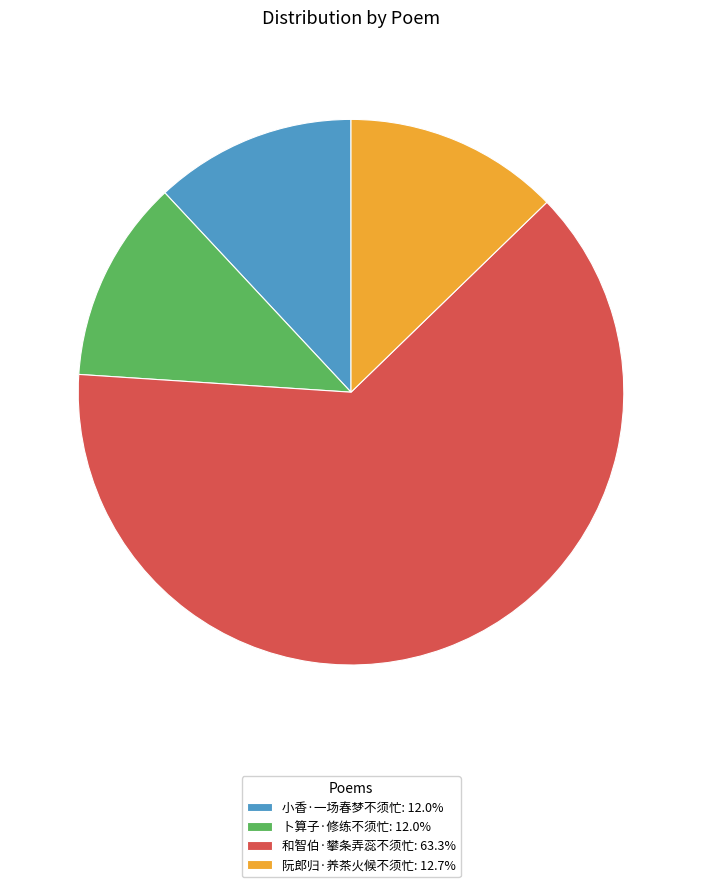

Does any single category account for the majority?

Yes